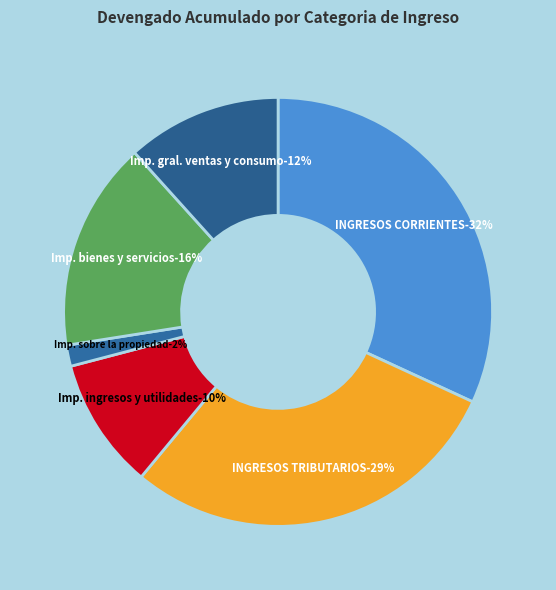

To the nearest percent, what portion does Impuestos a los ingresos y utilidades represent?

10%